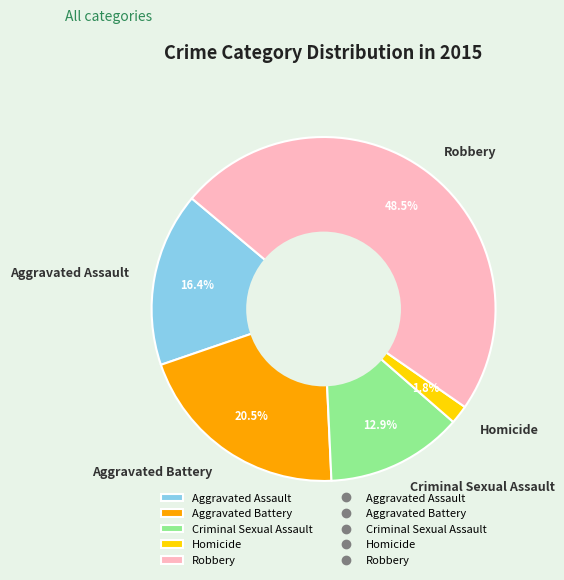

Rank the categories by value from highest to lowest.

Robbery, Aggravated Battery, Aggravated Assault, Criminal Sexual Assault, Homicide